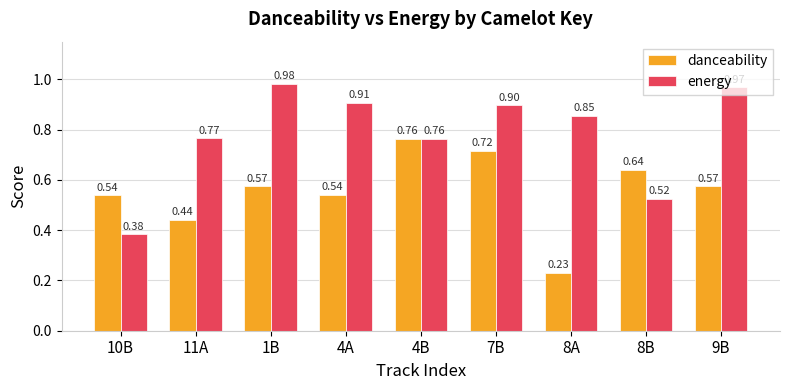

What is the approximate value of energy at 4A?

0.9